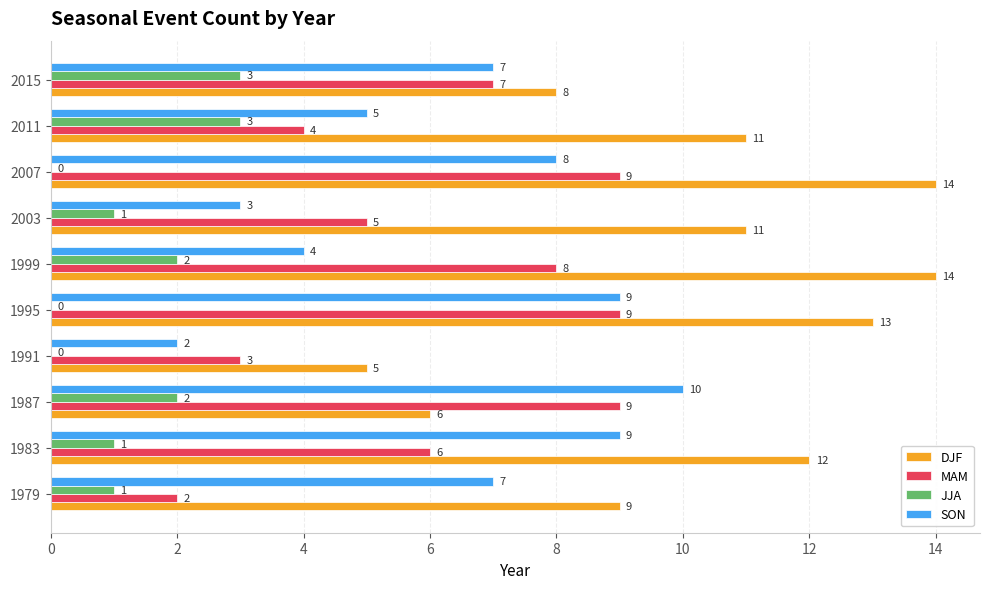

What is the sum of all JJA values?

13